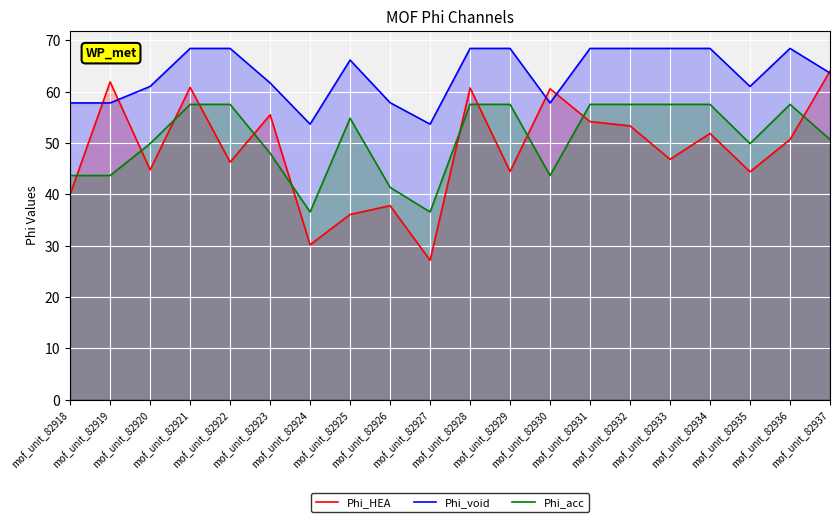

Which has a higher value, mof_unit_82922 or mof_unit_82924?

mof_unit_82922